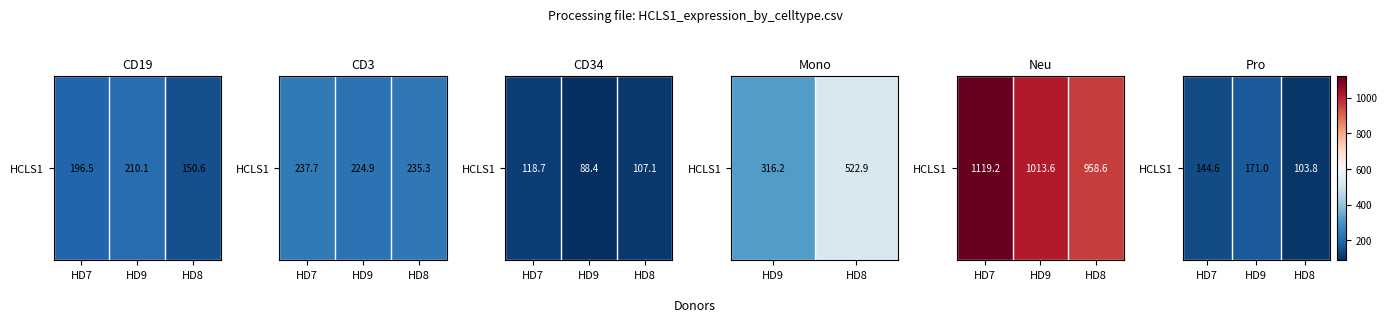

What is the smallest value displayed?

103.8